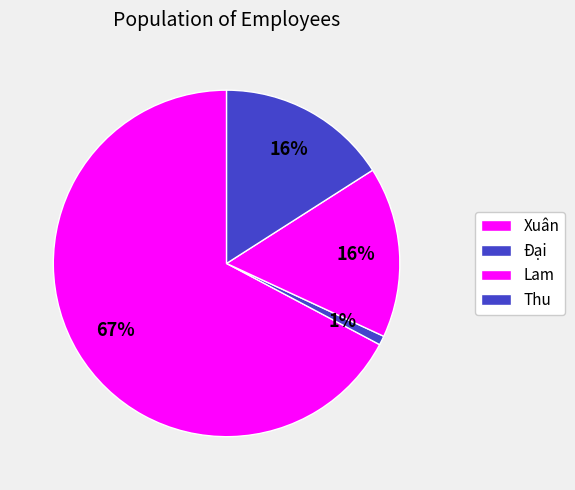

How many slices are in this pie chart?

4